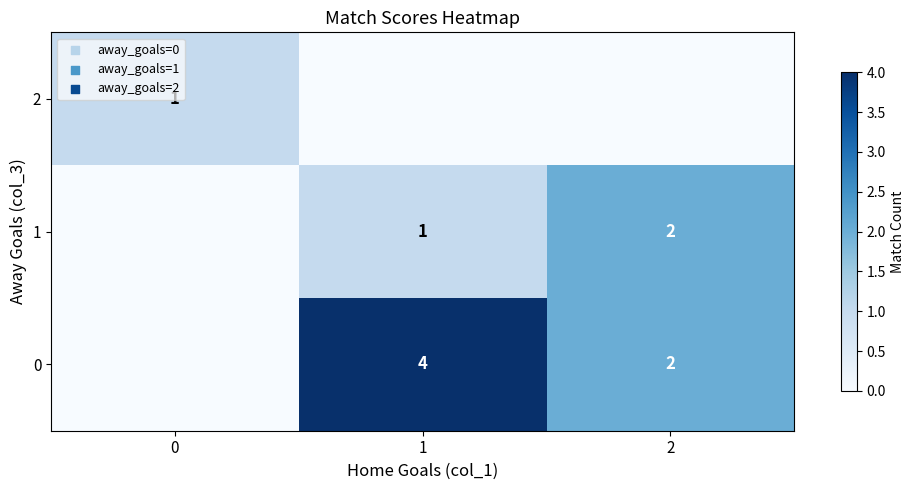

The value of 2 at 0 is 0. True or false?

False